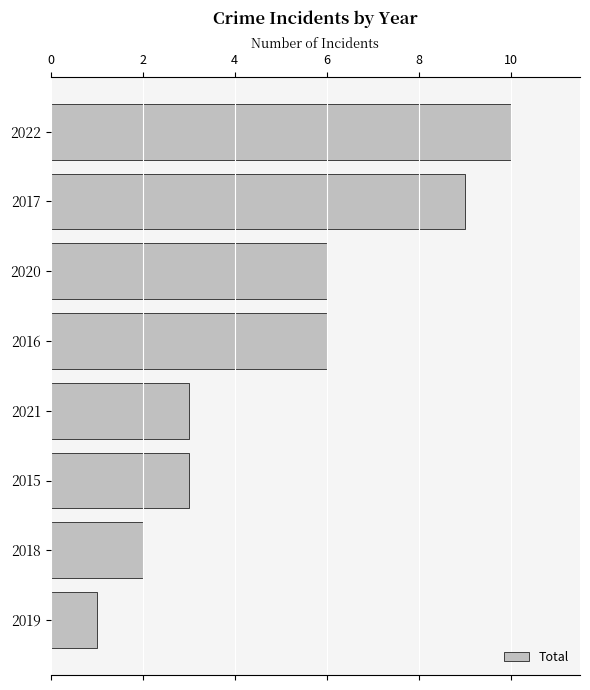

How many values are between 3 and 9?

5